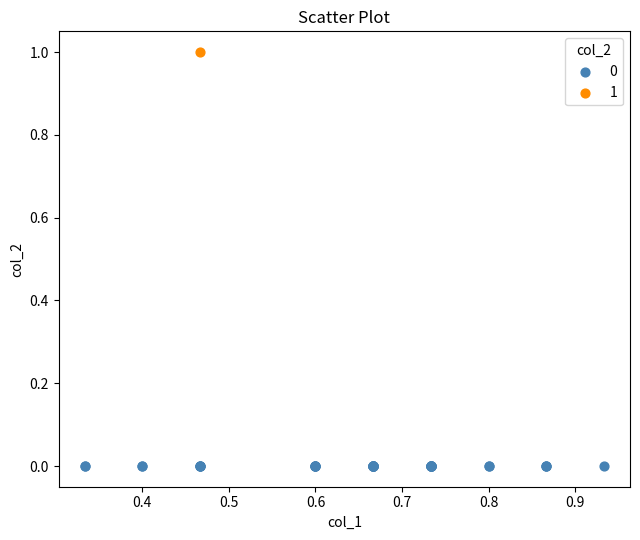

What are all the series names shown in the legend?

0, 1